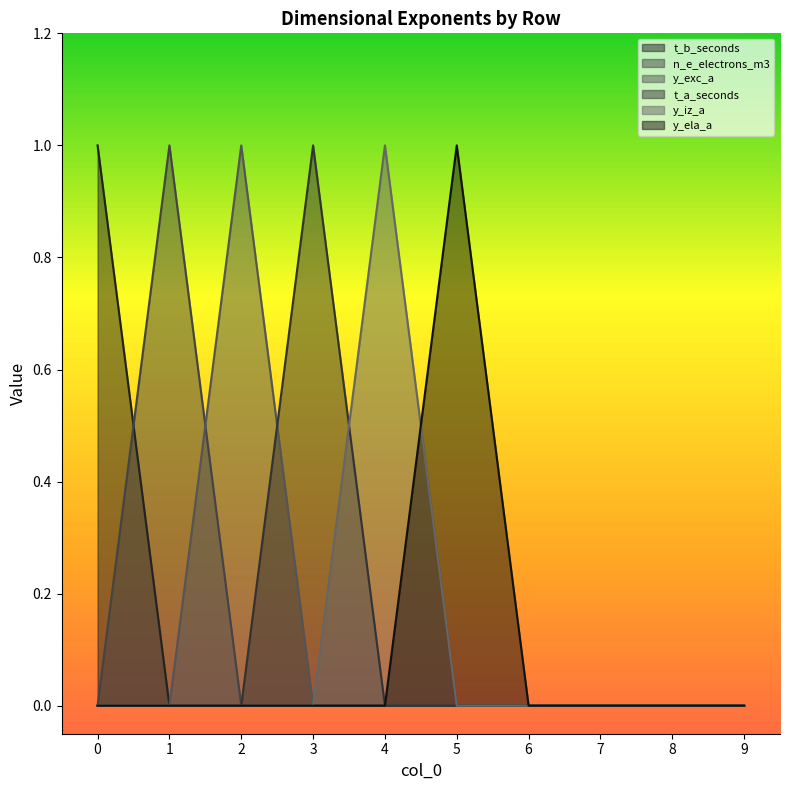

Which category has the lowest value across all series?

1